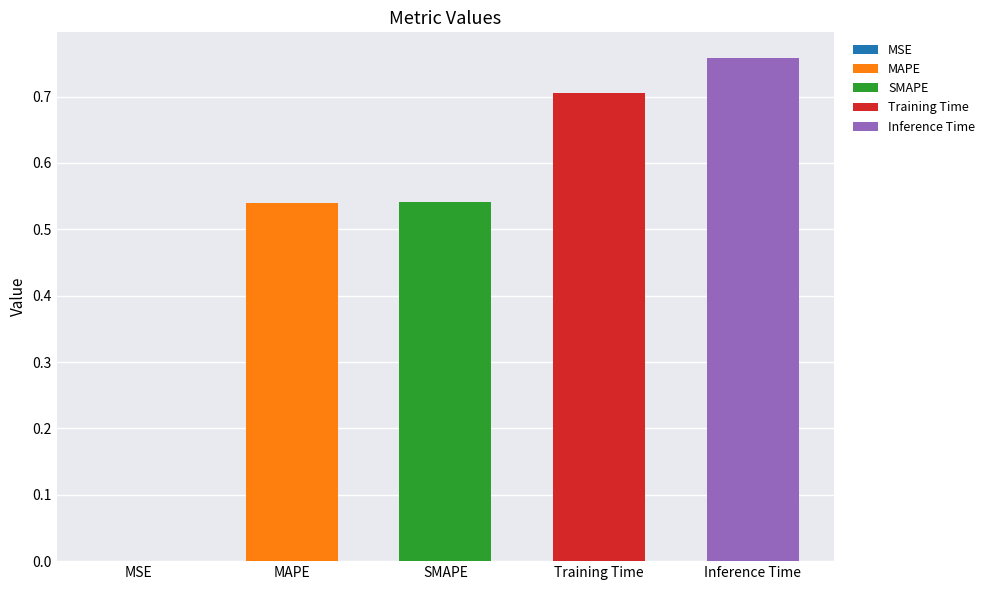

Is it true that the value at Training Time is 1.2?

False